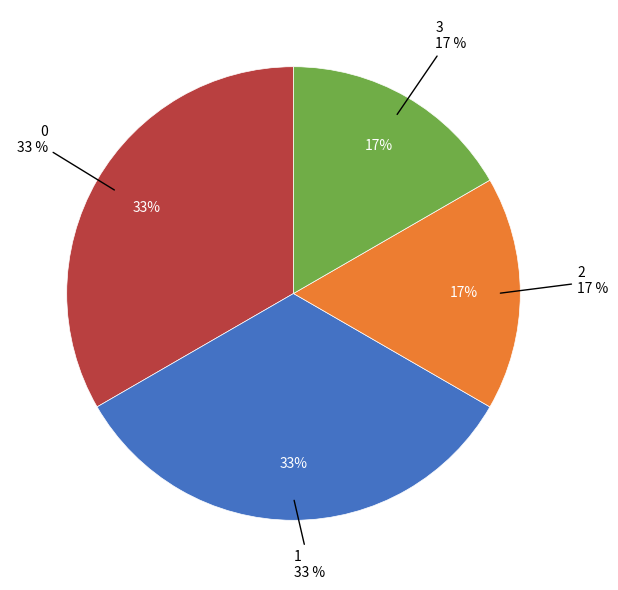

How much of the chart is everything except 3?

83.3%